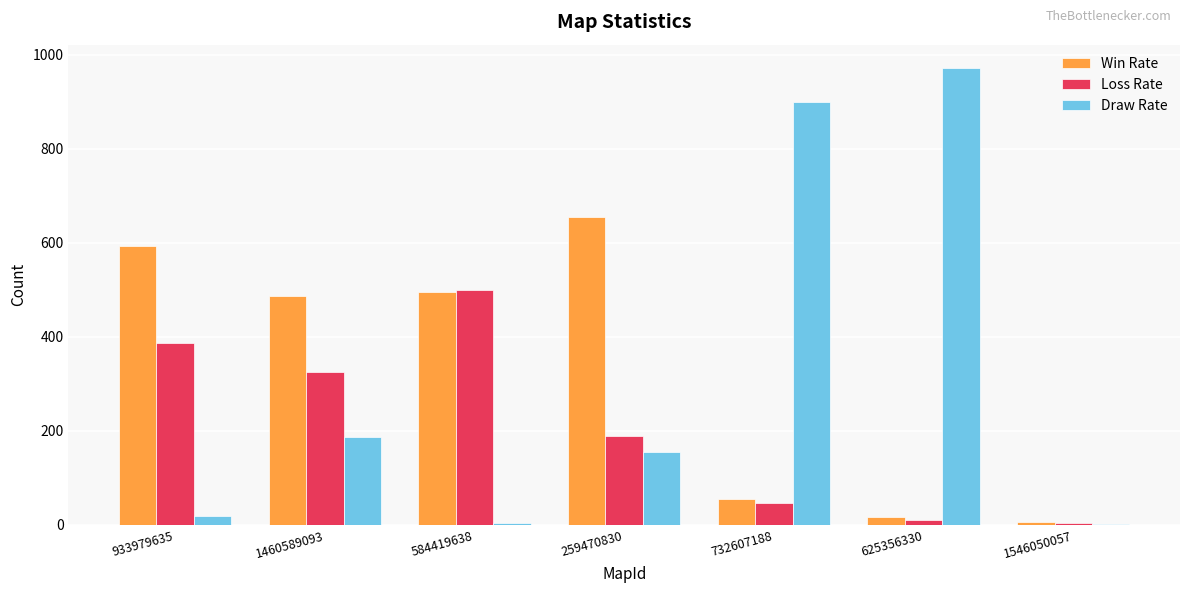

What is the sum of all Win Rate values?

2307